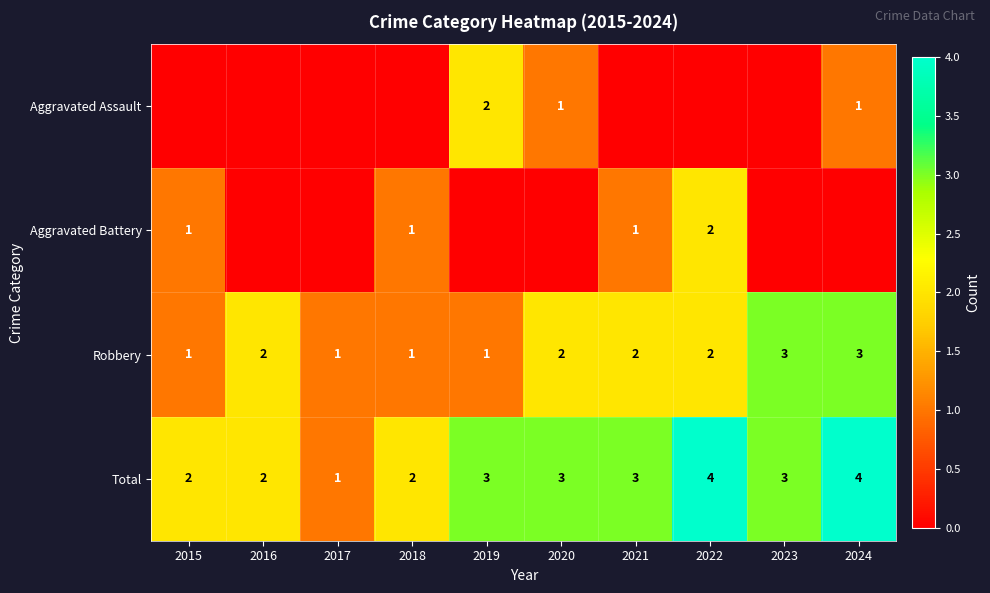

What is the difference between the second highest and minimum values in the Total series?

3